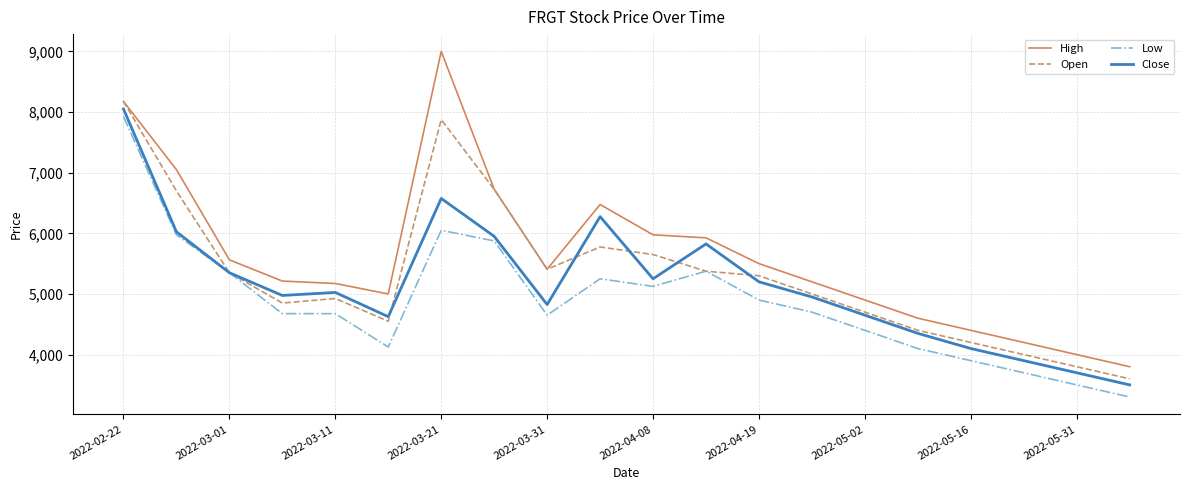

Which series has the largest range (max minus min)?

High